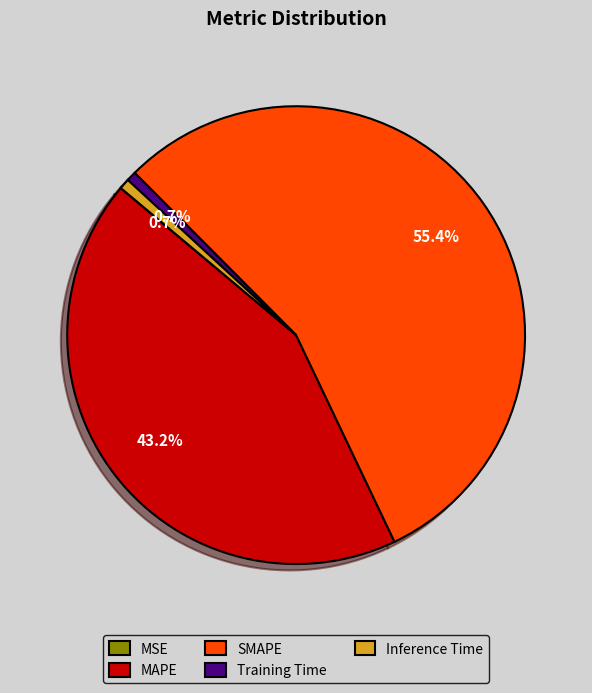

The Inference Time slice represents 11% of the pie. True or false?

False